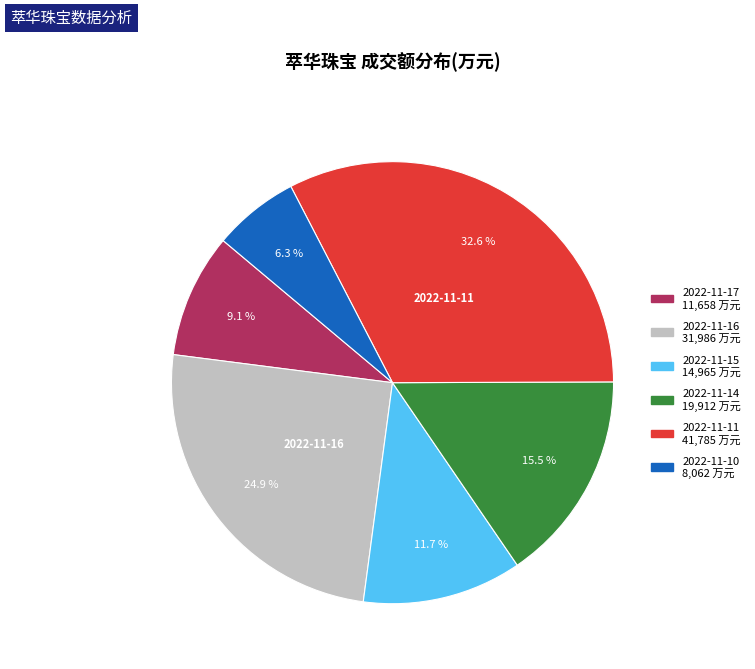

To the nearest percent, what is the average slice percentage?

17%